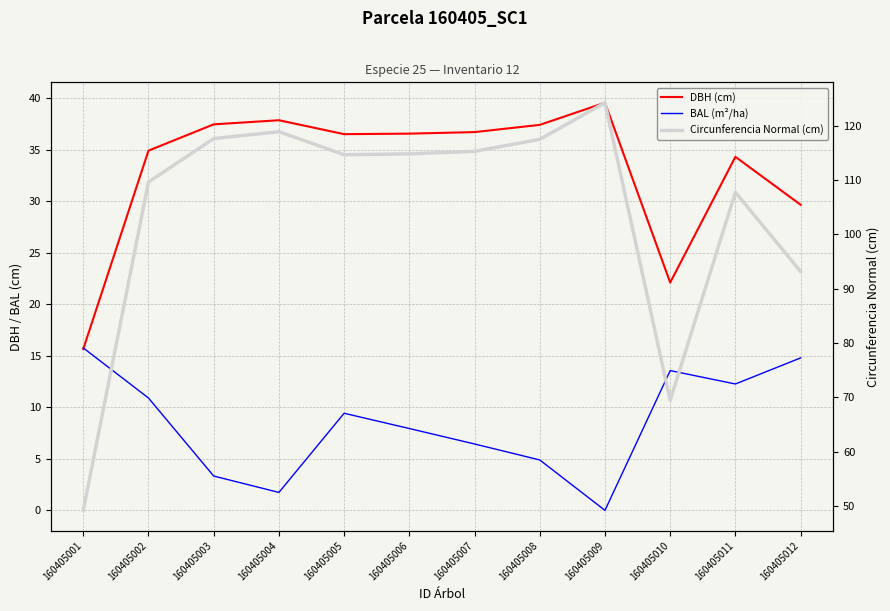

Is this an area chart (filled region under the line)?

No